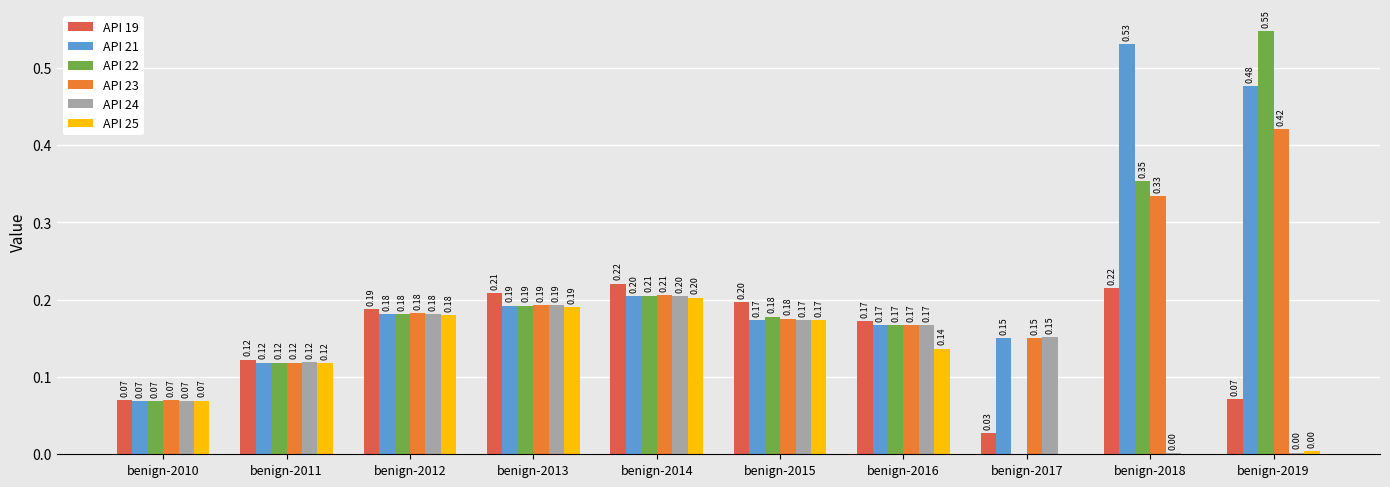

Is the value of API 23 at benign-2016 greater than the value of API 19 at benign-2014?

No